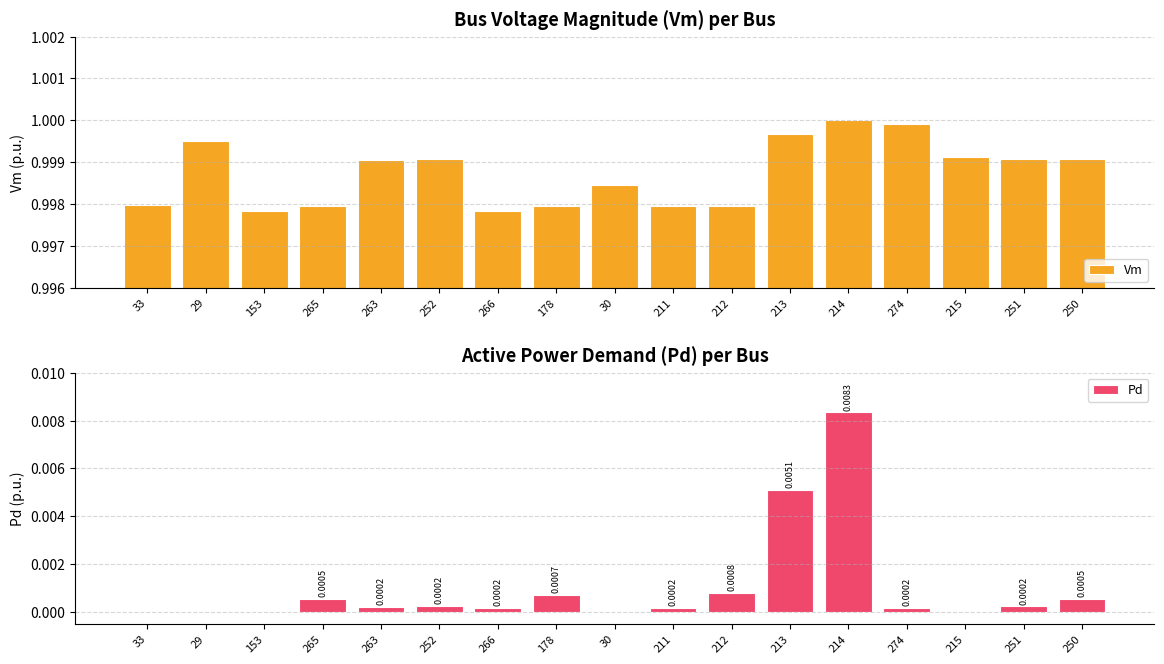

The Vm series shows 1.0 at 153. True or false?

True